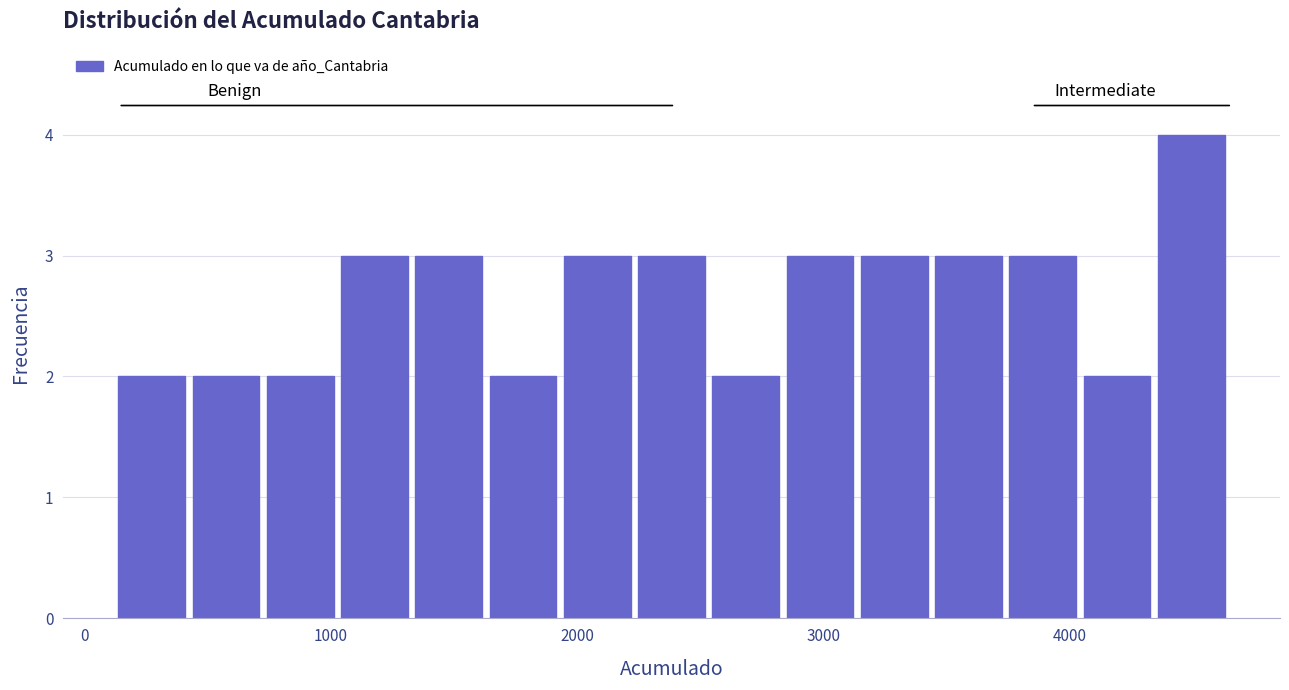

Around what value on the x-axis is the tallest bar? Give the approximate position of its centre, as read against the axis.

4500